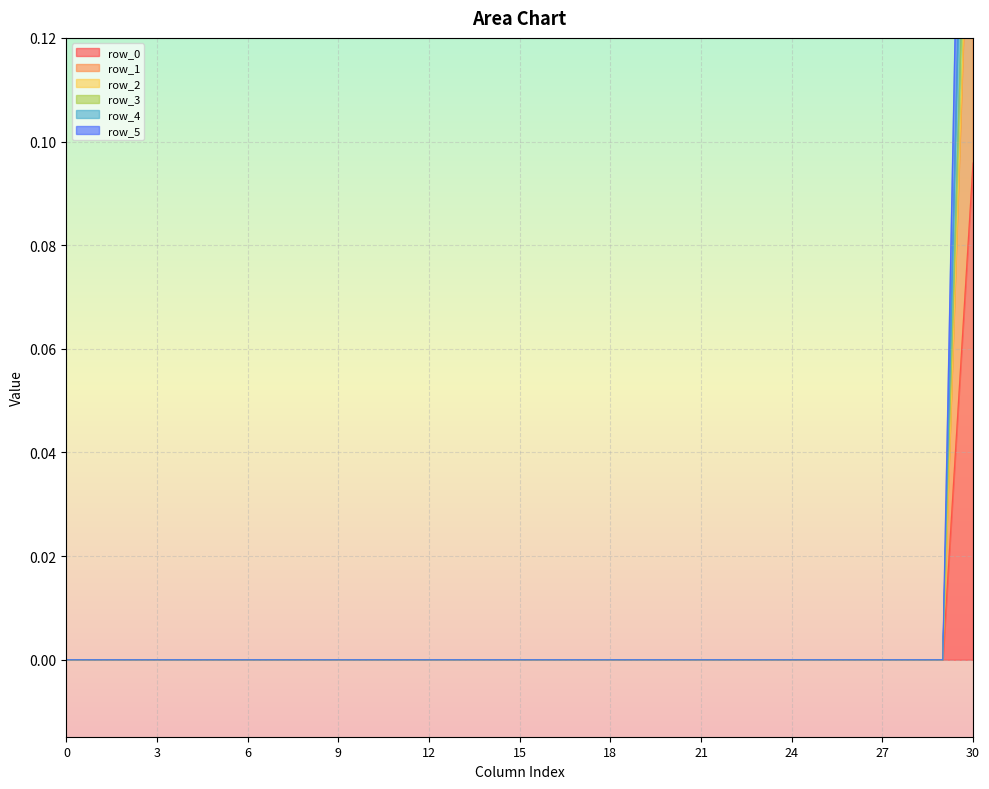

Reading left to right, list all the values displayed in this chart.

row_0: 0.0	0.0	0.0	0.0	0.0	0.0	0.0	0.0	0.0	0.0	0.0	0.0	0.0	0.0	0.0	0.0	0.0	0.0	0.0	0.0	0.0	0.0	0.0	0.0	0.0	0.0	0.0	0.0	0.0	0.0	0.2
row_1: 0.0	0.0	0.0	0.0	0.0	0.0	0.0	0.0	0.0	0.0	0.0	0.0	0.0	0.0	0.0	0.0	0.0	0.0	0.0	0.0	0.0	0.0	0.0	0.0	0.0	0.0	0.0	0.0	0.0	0.0	0.1
row_2: 0.0	0.0	0.0	0.0	0.0	0.0	0.0	0.0	0.0	0.0	0.0	0.0	0.0	0.0	0.0	0.0	0.0	0.0	0.0	0.0	0.0	0.0	0.0	0.0	0.0	0.0	0.0	0.0	0.0	0.0	0.2
row_3: 0.0	0.0	0.0	0.0	0.0	0.0	0.0	0.0	0.0	0.0	0.0	0.0	0.0	0.0	0.0	0.0	0.0	0.0	0.0	0.0	0.0	0.0	0.0	0.0	0.0	0.0	0.0	0.0	0.0	0.0	0.2
row_4: 0.0	0.0	0.0	0.0	0.0	0.0	0.0	0.0	0.0	0.0	0.0	0.0	0.0	0.0	0.0	0.0	0.0	0.0	0.0	0.0	0.0	0.0	0.0	0.0	0.0	0.0	0.0	0.0	0.0	0.0	0.3
row_5: 0.0	0.0	0.0	0.0	0.0	0.0	0.0	0.0	0.0	0.0	0.0	0.0	0.0	0.0	0.0	0.0	0.0	0.0	0.0	0.0	0.0	0.0	0.0	0.0	0.0	0.0	0.0	0.0	0.0	0.0	0.2